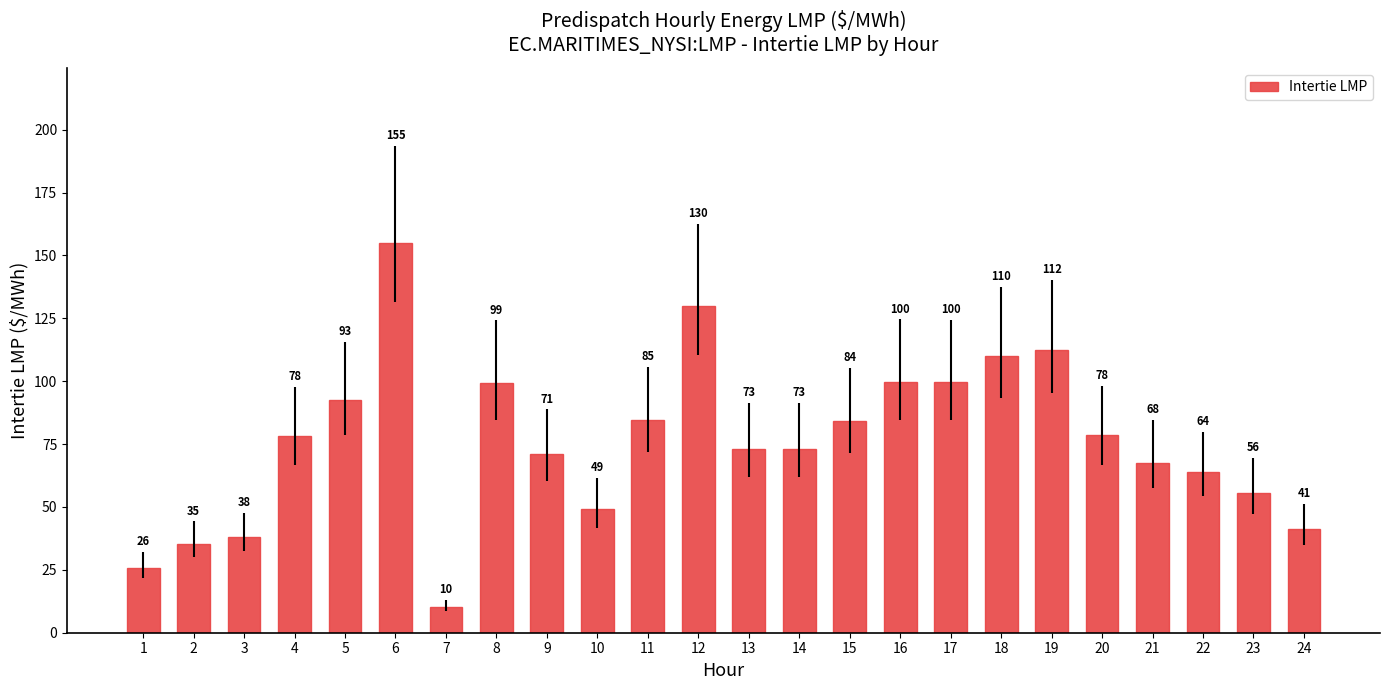

Approximately how many times larger is the value at 8 compared to 5?

1.1